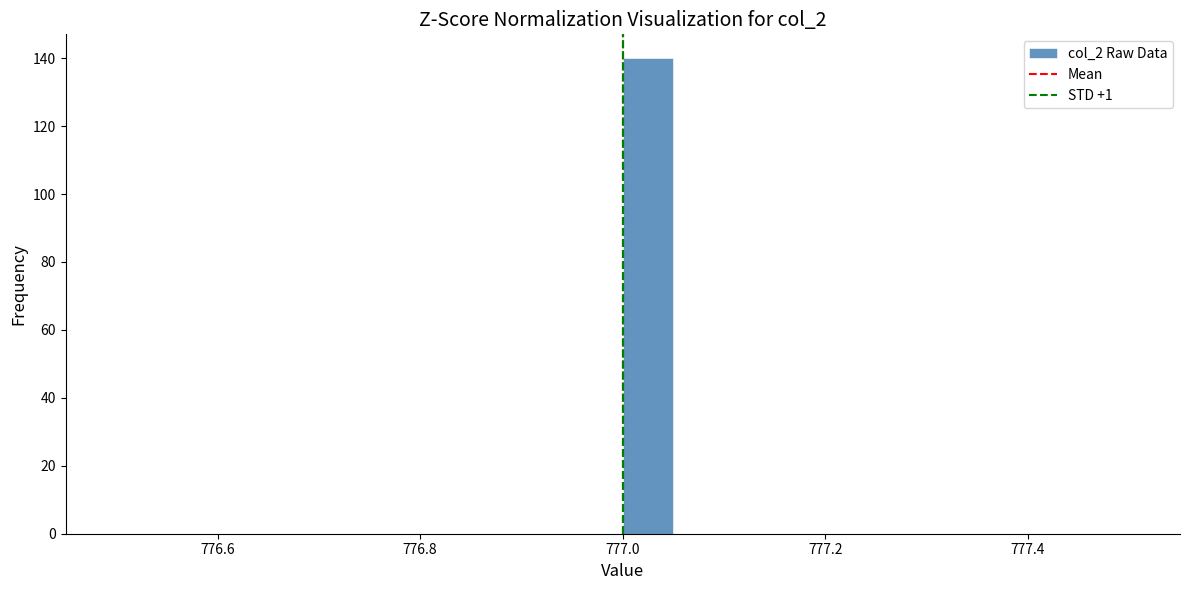

Around what value on the x-axis is the tallest bar? Give the approximate position of its centre, as read against the axis.

777.02